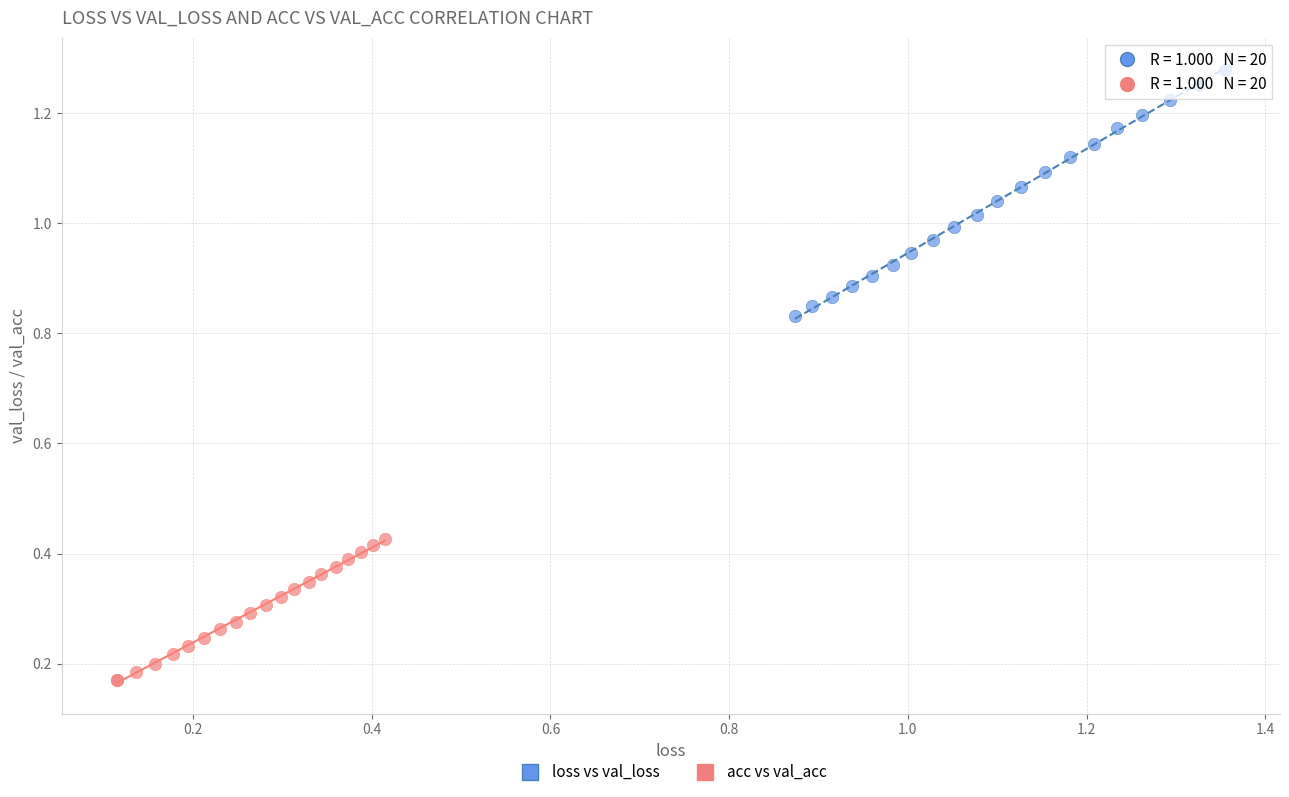

What are all the series names shown in the legend?

loss vs val_loss, acc vs val_acc